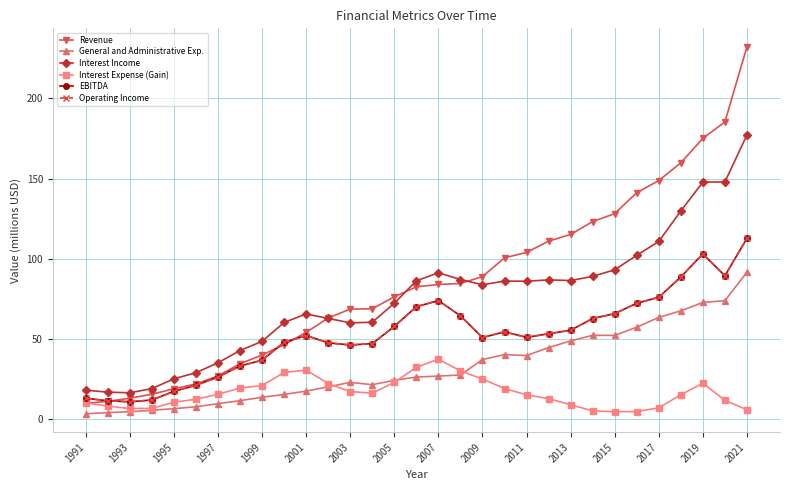

What is the difference between the maximum and minimum values in the Operating Income series?

101.7